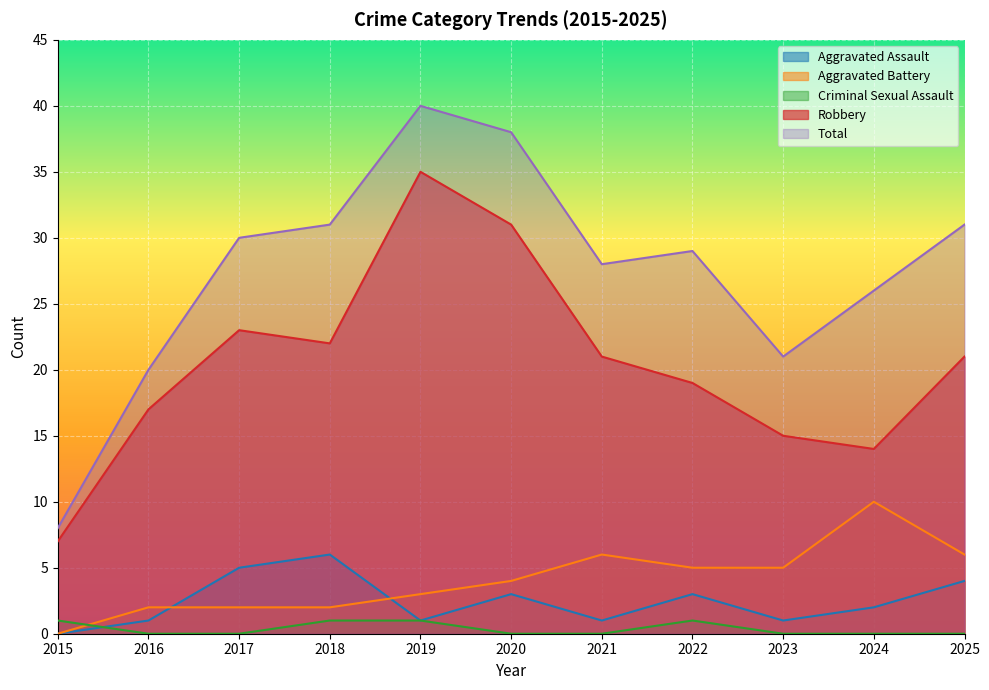

Which series has the largest range (max minus min)?

Total